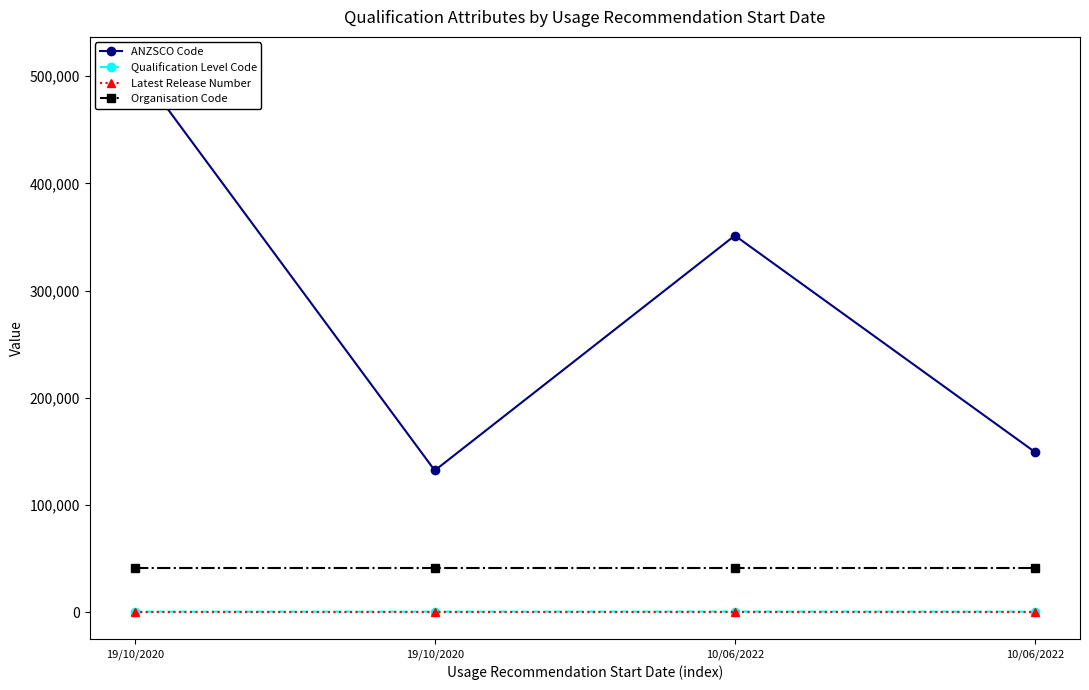

True or false: ANZSCO Code and Latest Release Number intersect in this chart.

False